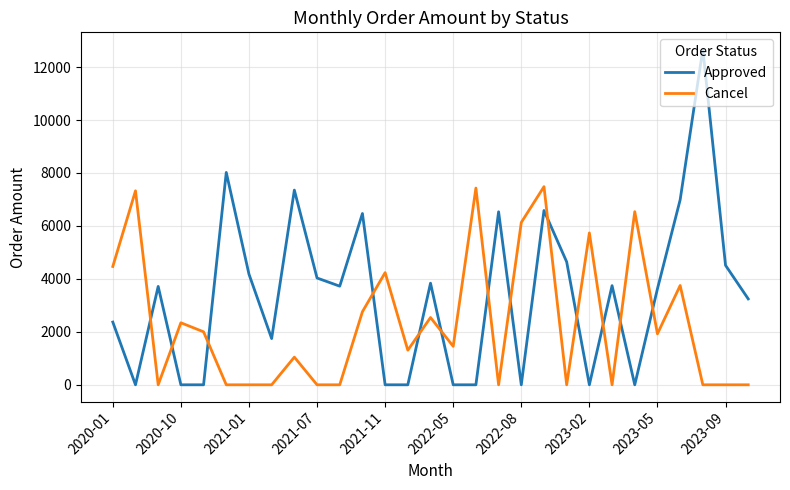

Which series has the largest total across all categories?

Approved